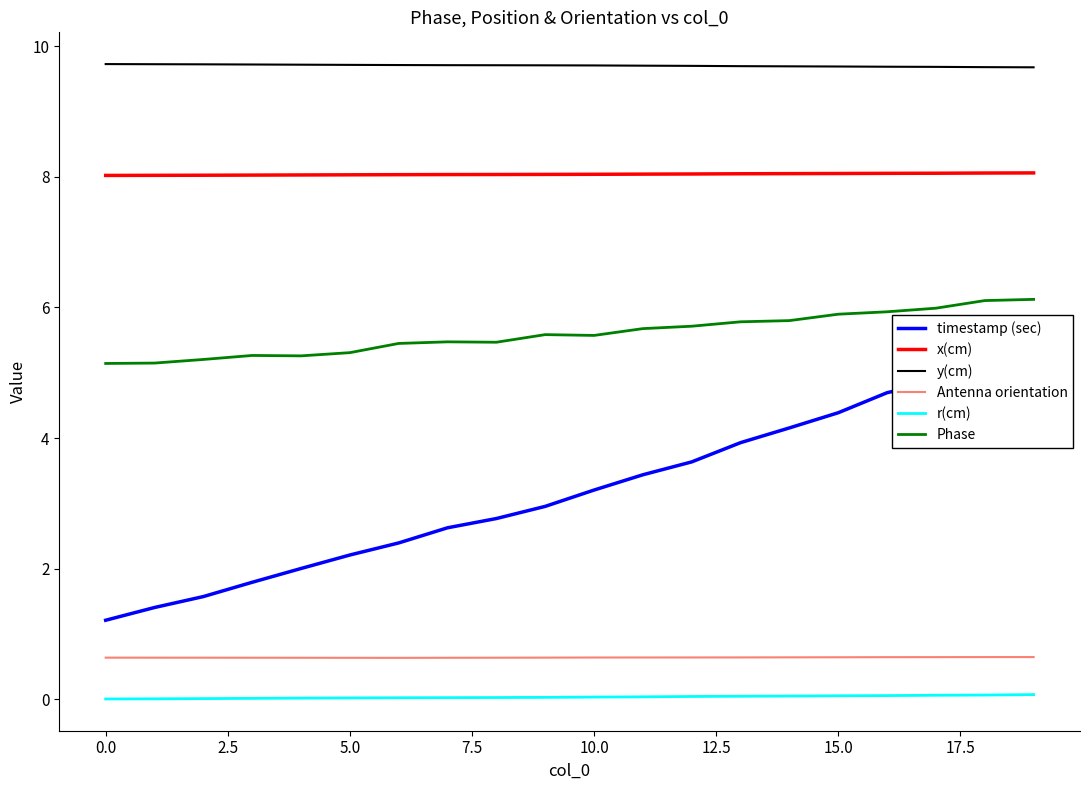

How many series are shown in this chart?

6